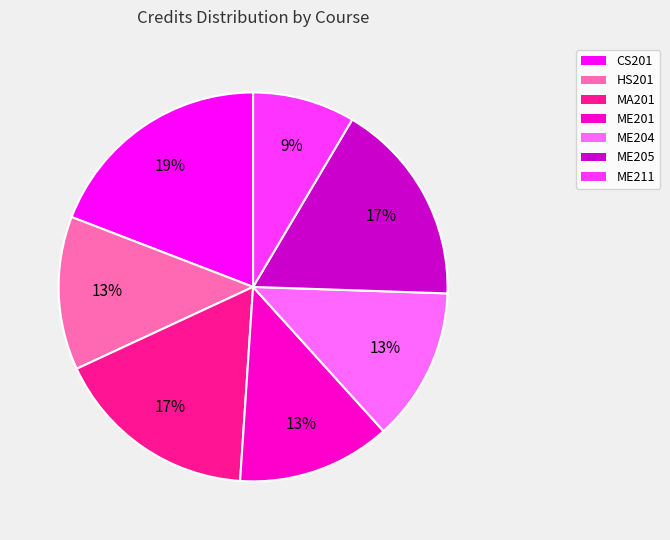

Combined, do HS201 and ME204 account for over 50%?

No